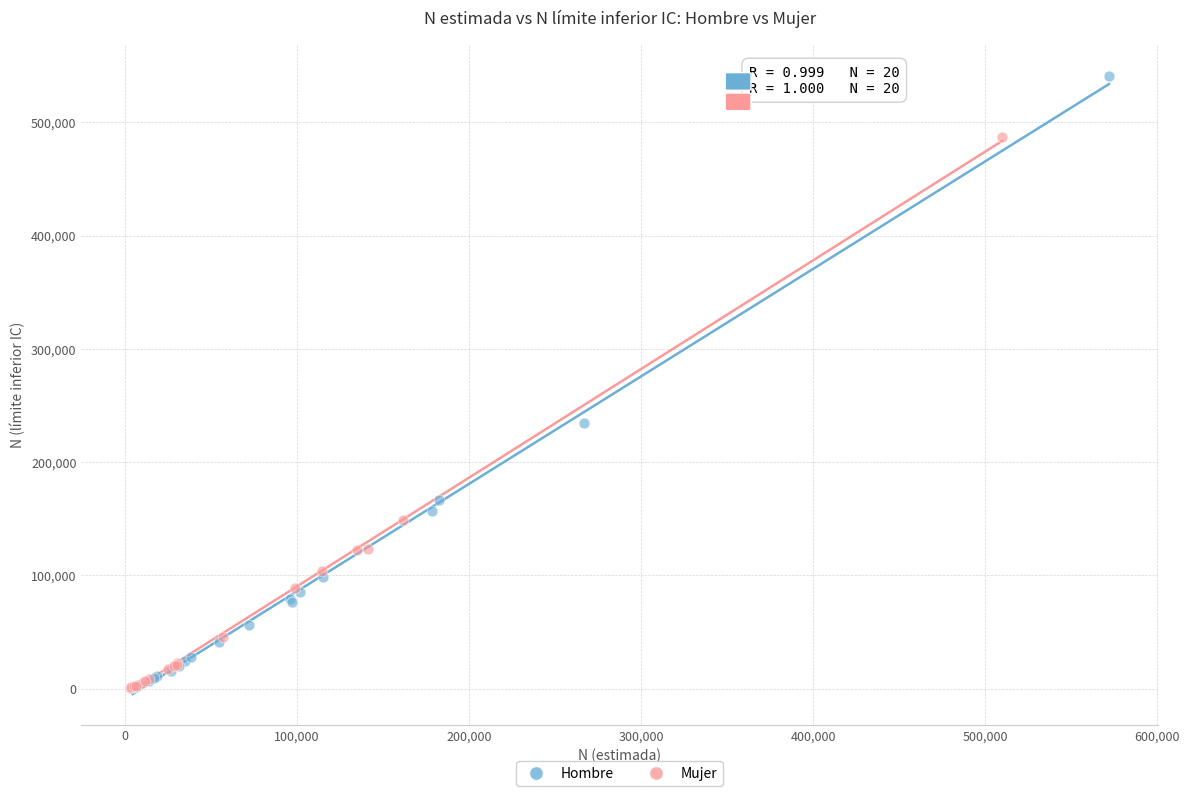

Which series has the widest spread of Y values?

Hombre